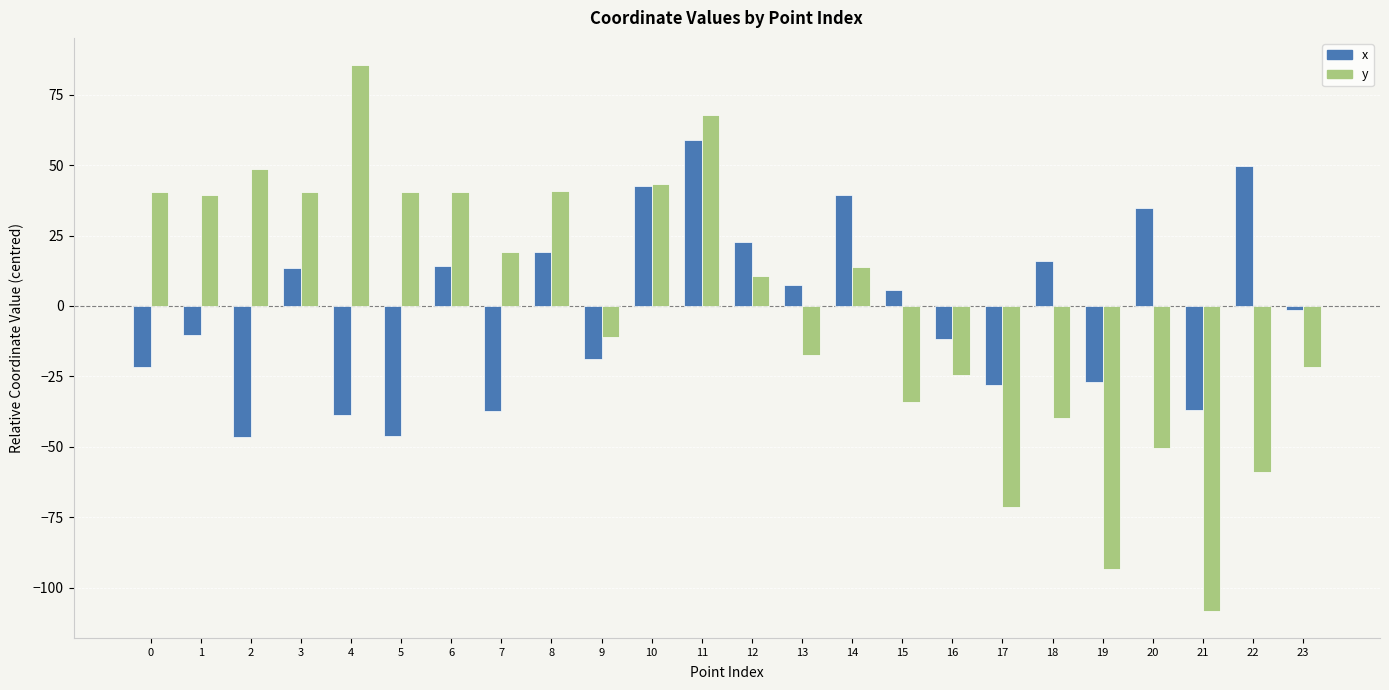

What is the value of the y bar at the 3rd from the left?

48.6